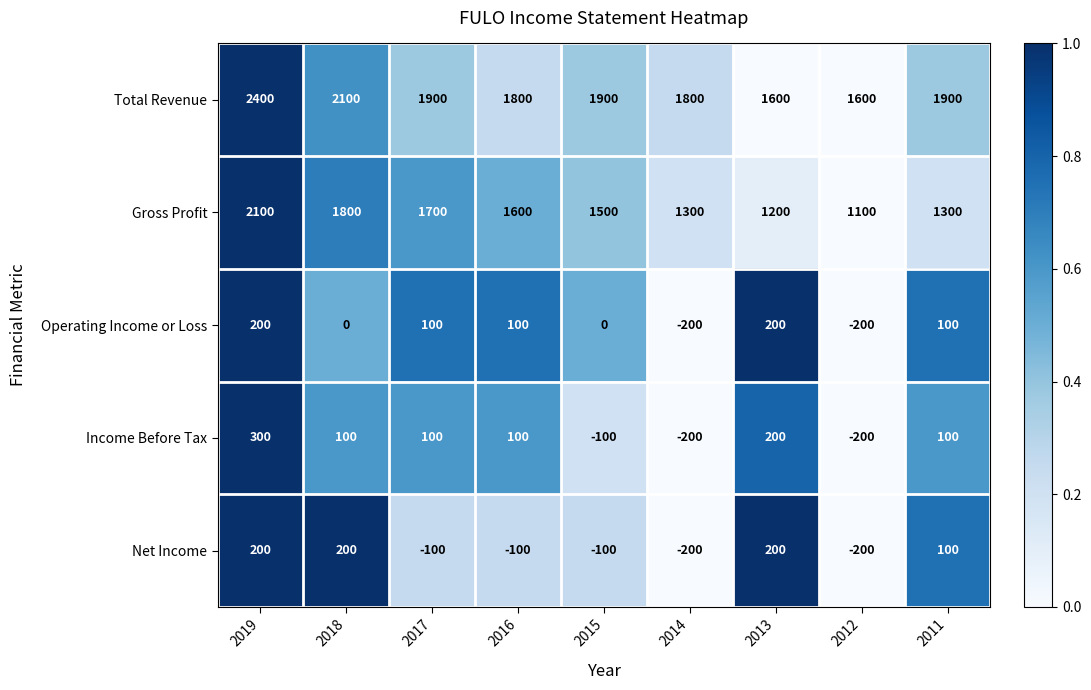

What is the minimum value for Total Revenue?

1600